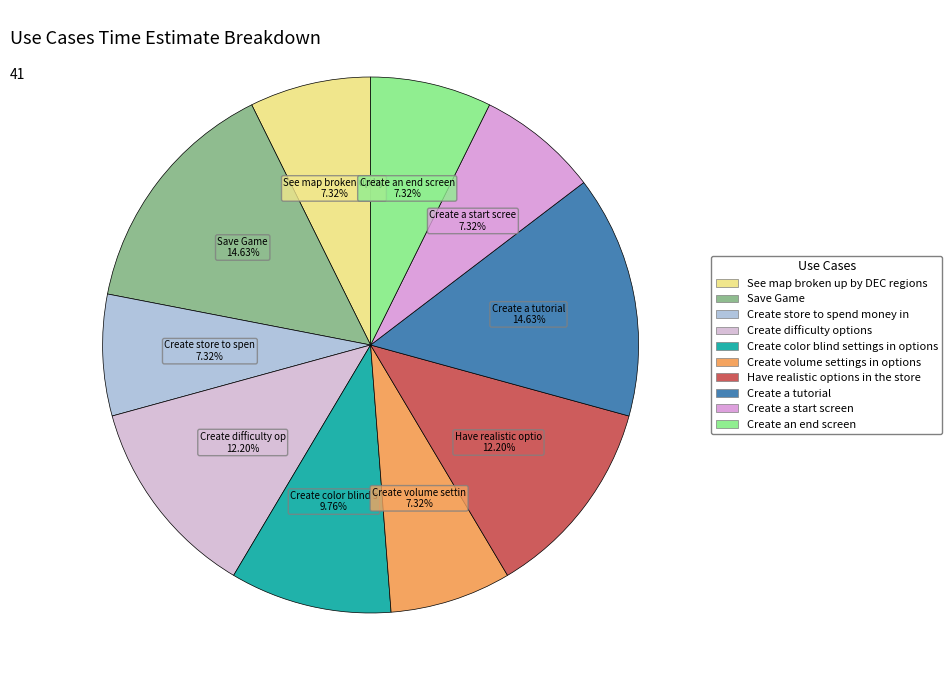

Count the number of slices in the pie.

10